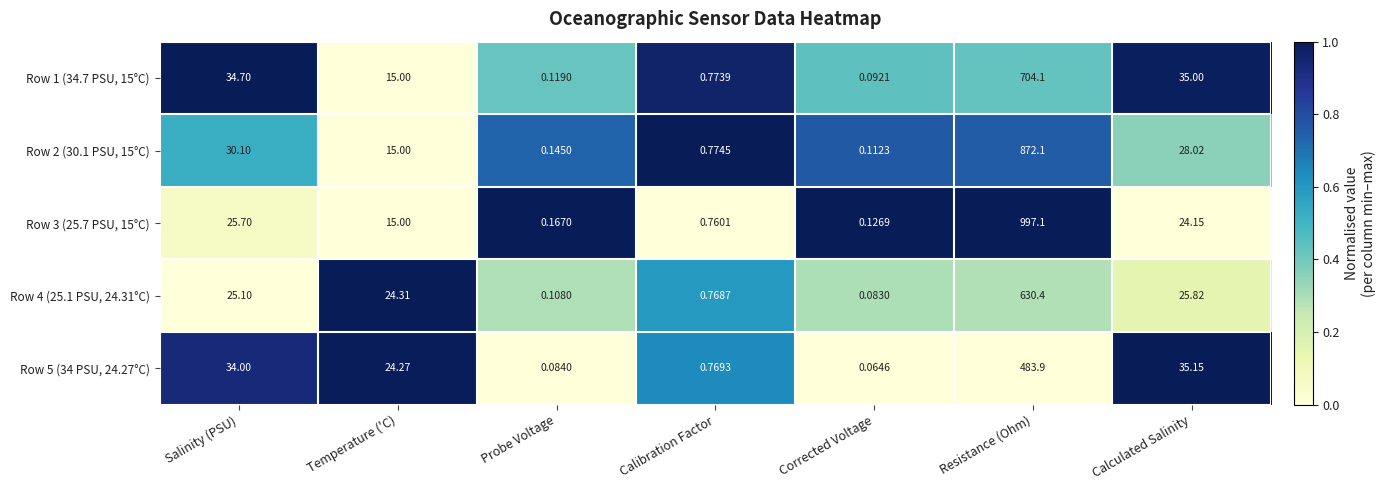

Is the value of Row 3 (25.7 PSU, 15°C) at Temperature ('C) greater than the value of Row 2 (30.1 PSU, 15°C) at Calibration Factor?

Yes